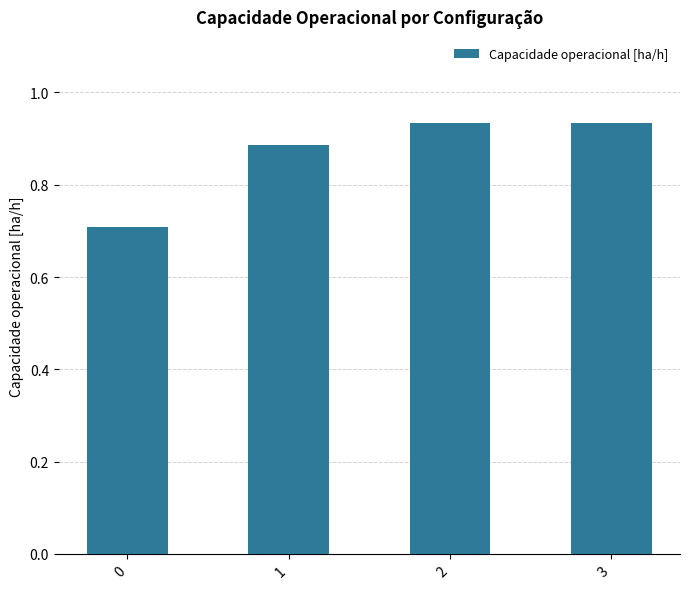

How many values are between 0 and 1?

4